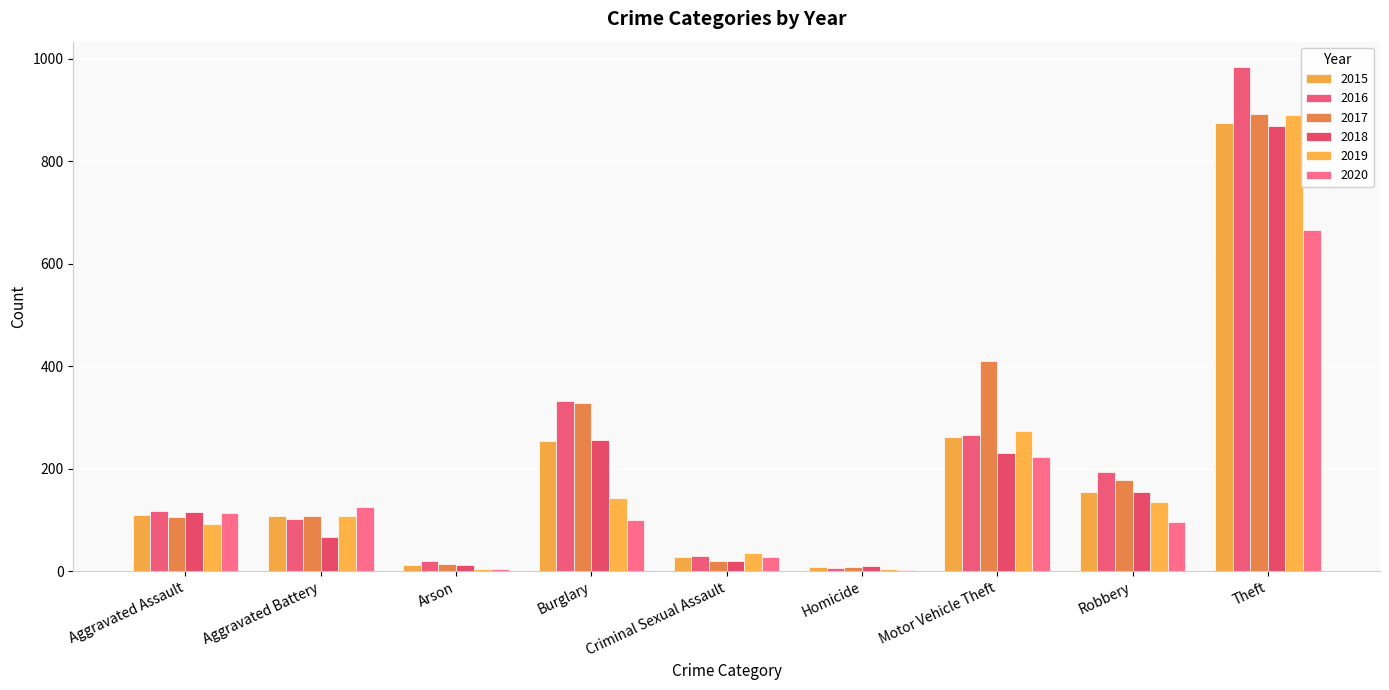

How many categories are shown in the chart?

9